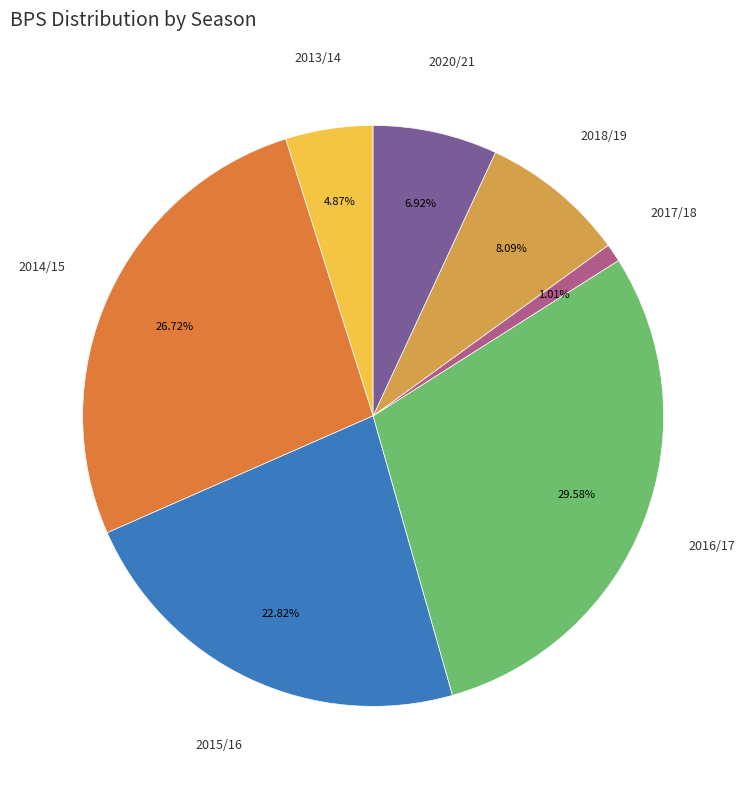

Is there any slice that represents more than half of the pie?

No